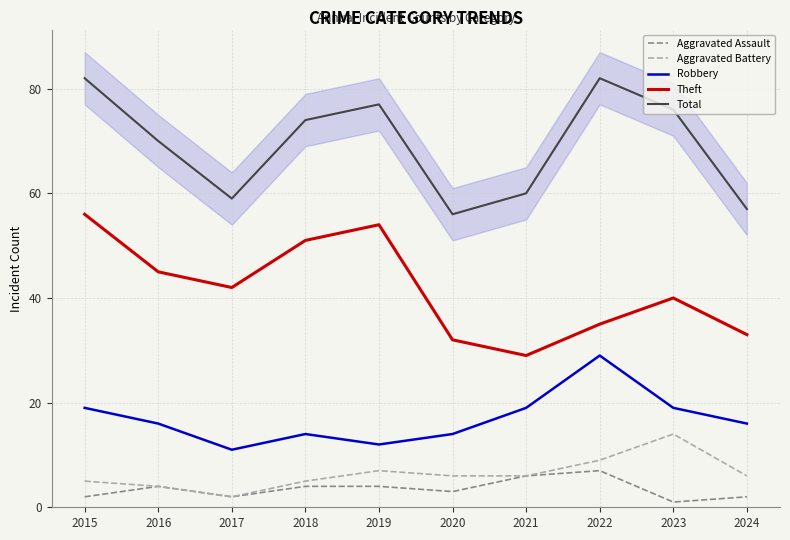

What are all the series names shown in the legend?

Aggravated Assault, Aggravated Battery, Robbery, Theft, Total